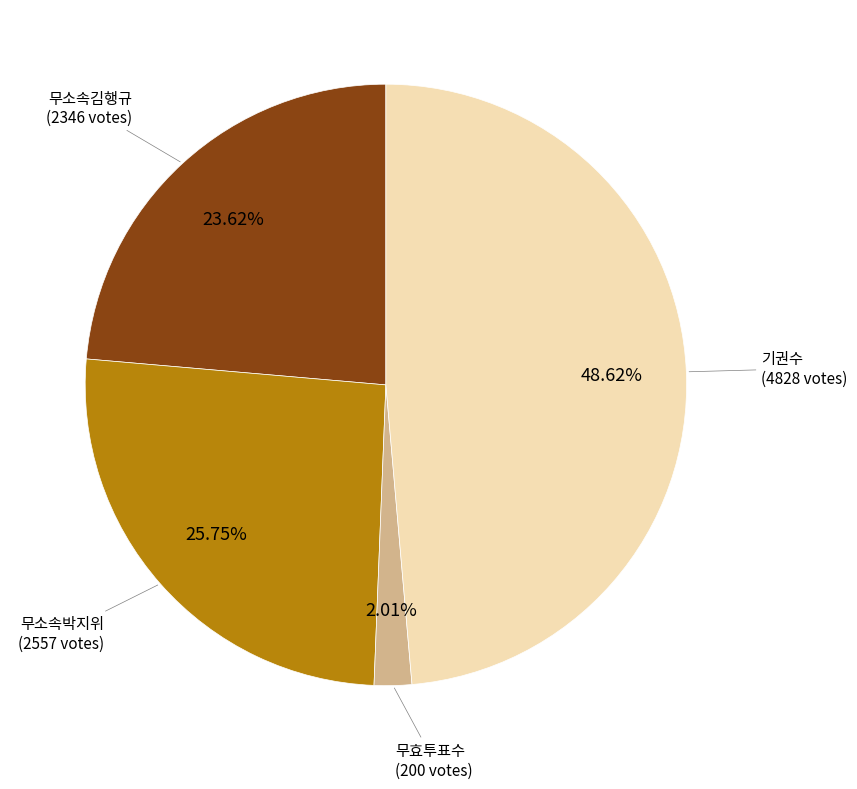

Does any single category account for the majority?

No